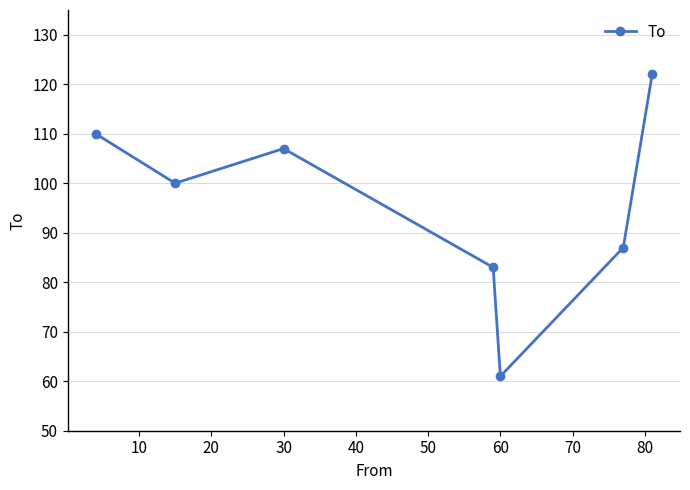

What is the maximum value shown in the chart?

122